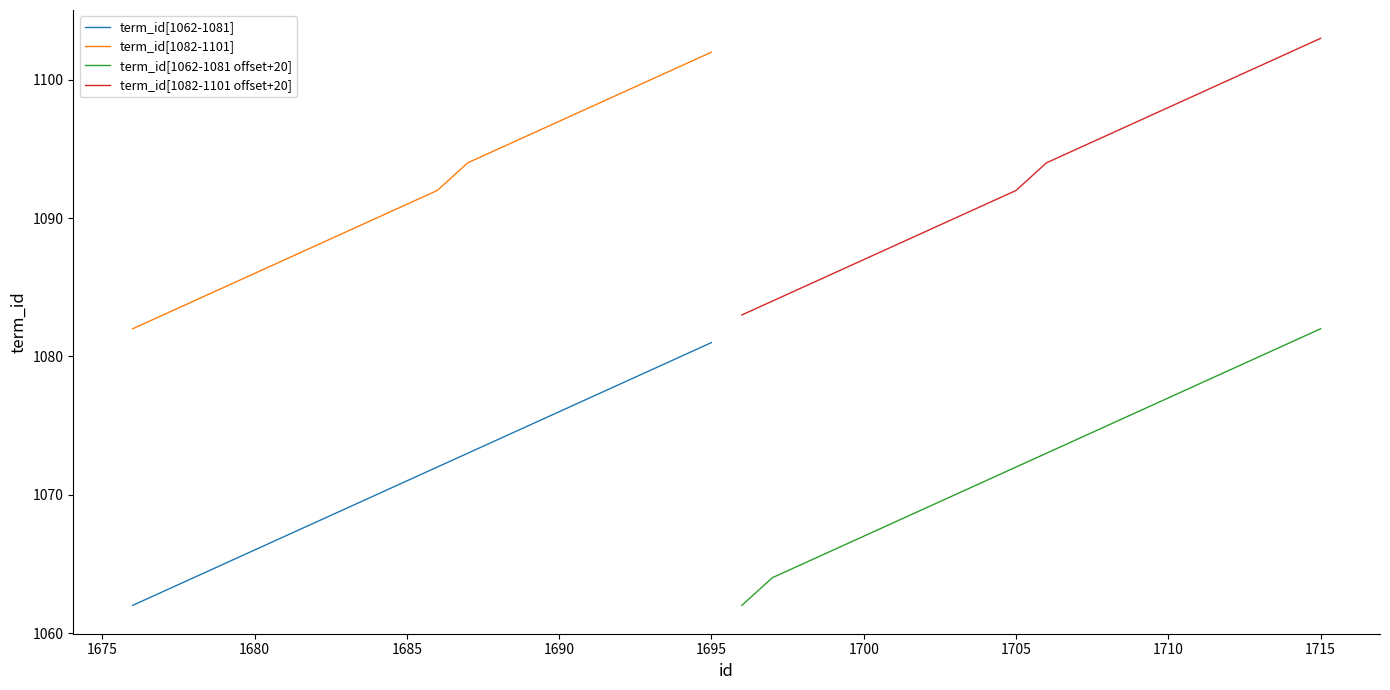

The value of term_id[1062-1081] at 1690 is 712. True or false?

False